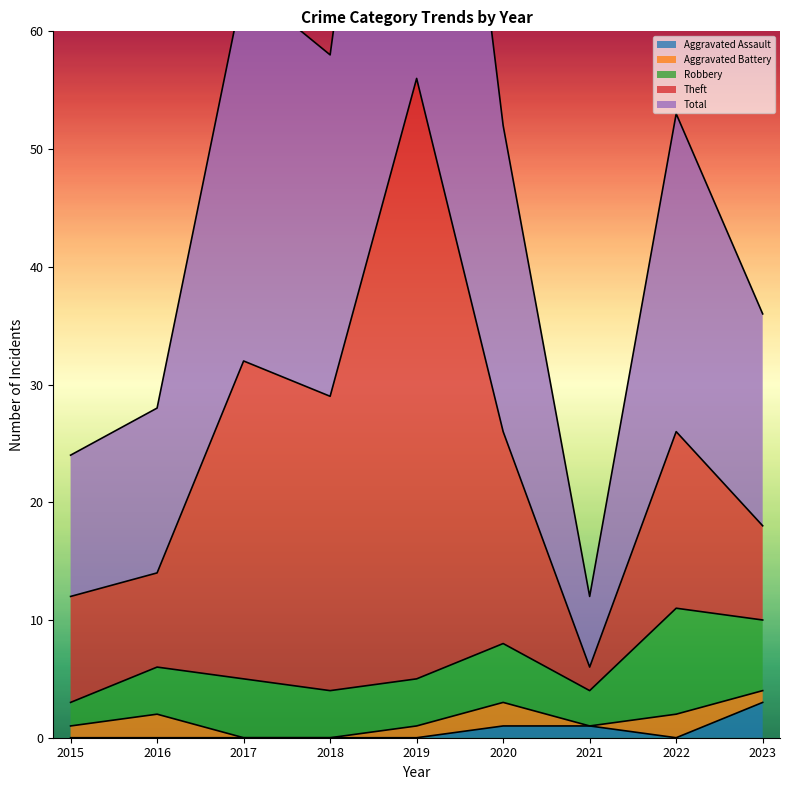

Is the value of Aggravated Assault at 2021 greater than the value of Theft at 2023?

No